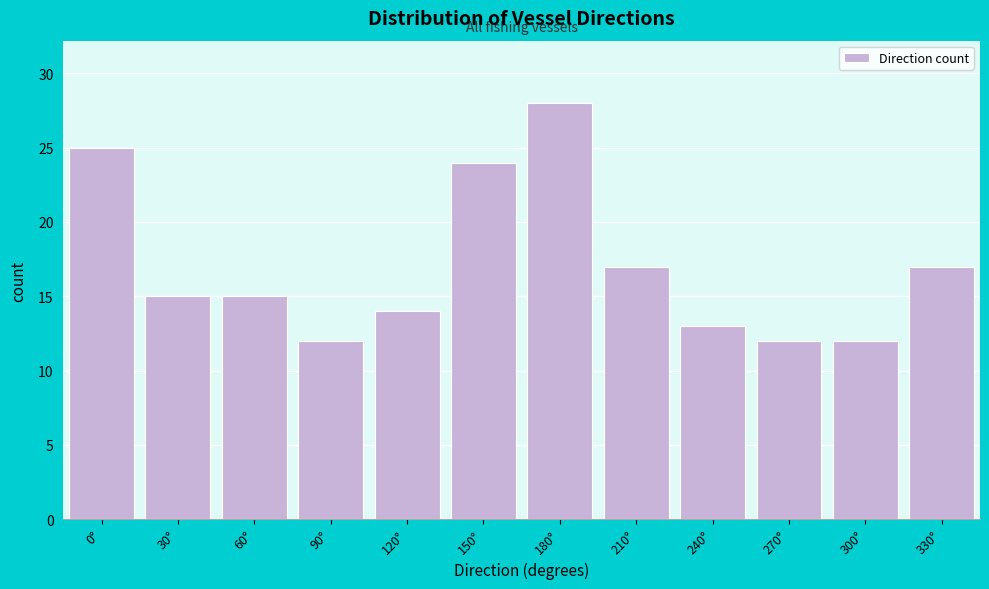

Reading left to right, extract all data points from this chart.

0°=25	30°=15	60°=15	90°=12	120°=14	150°=24	180°=28	210°=17	240°=13	270°=12	300°=12	330°=17